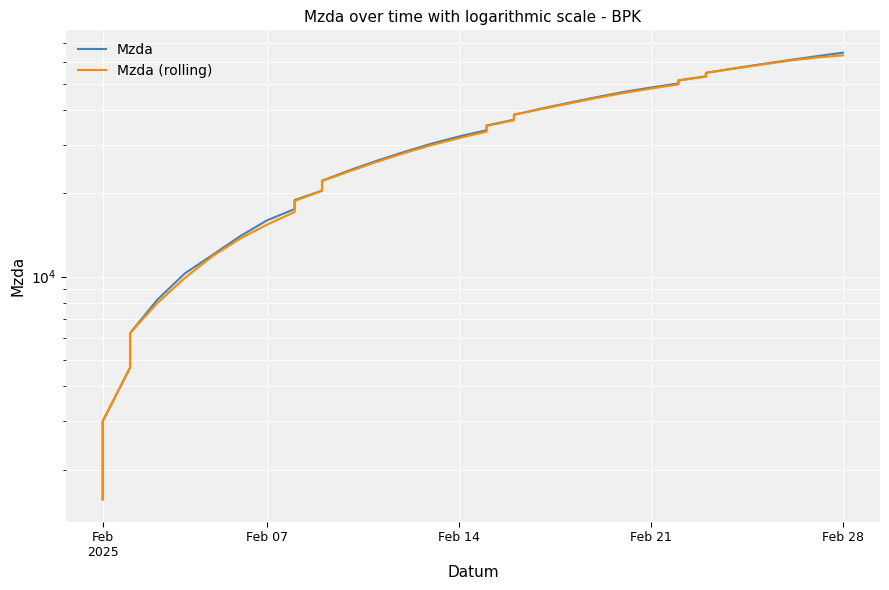

How many data points in Mzda are above 33865?

17